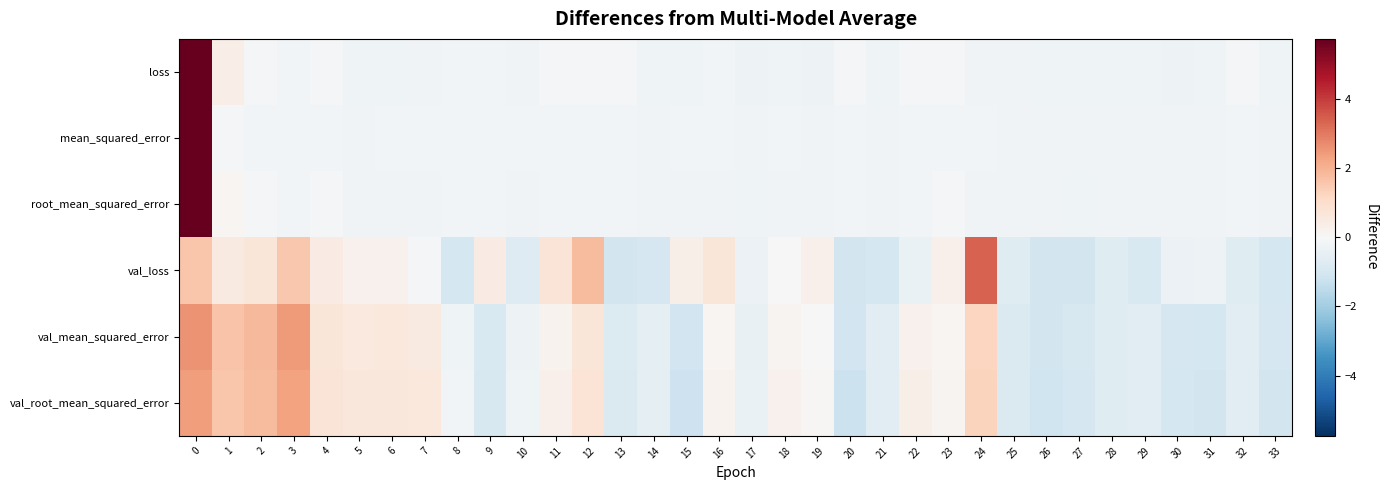

At how many categories does at least one series exceed 0?

18